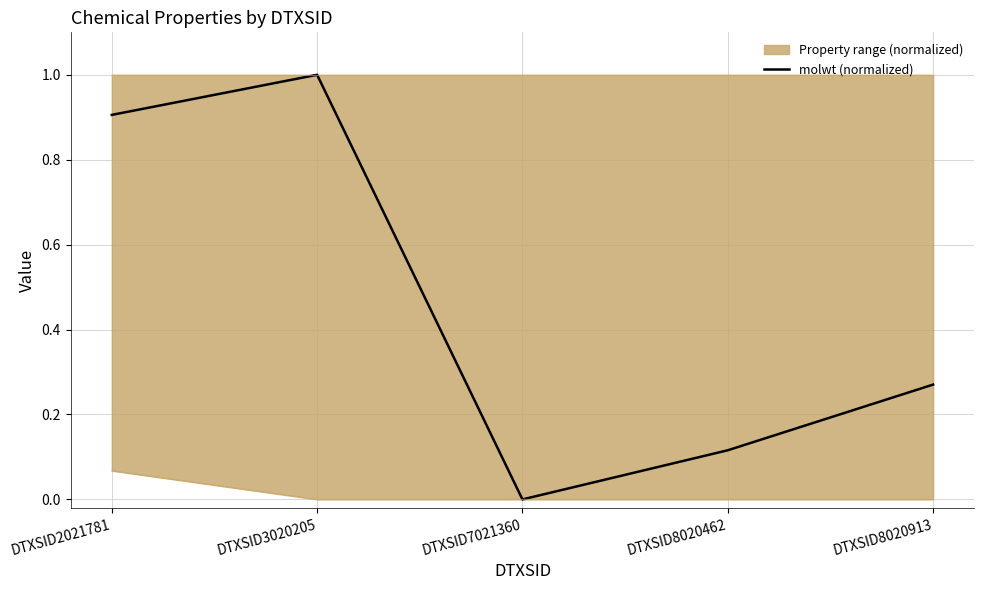

List the series in order of their peak value, highest first.

molwt (normalized), Property range (normalized)